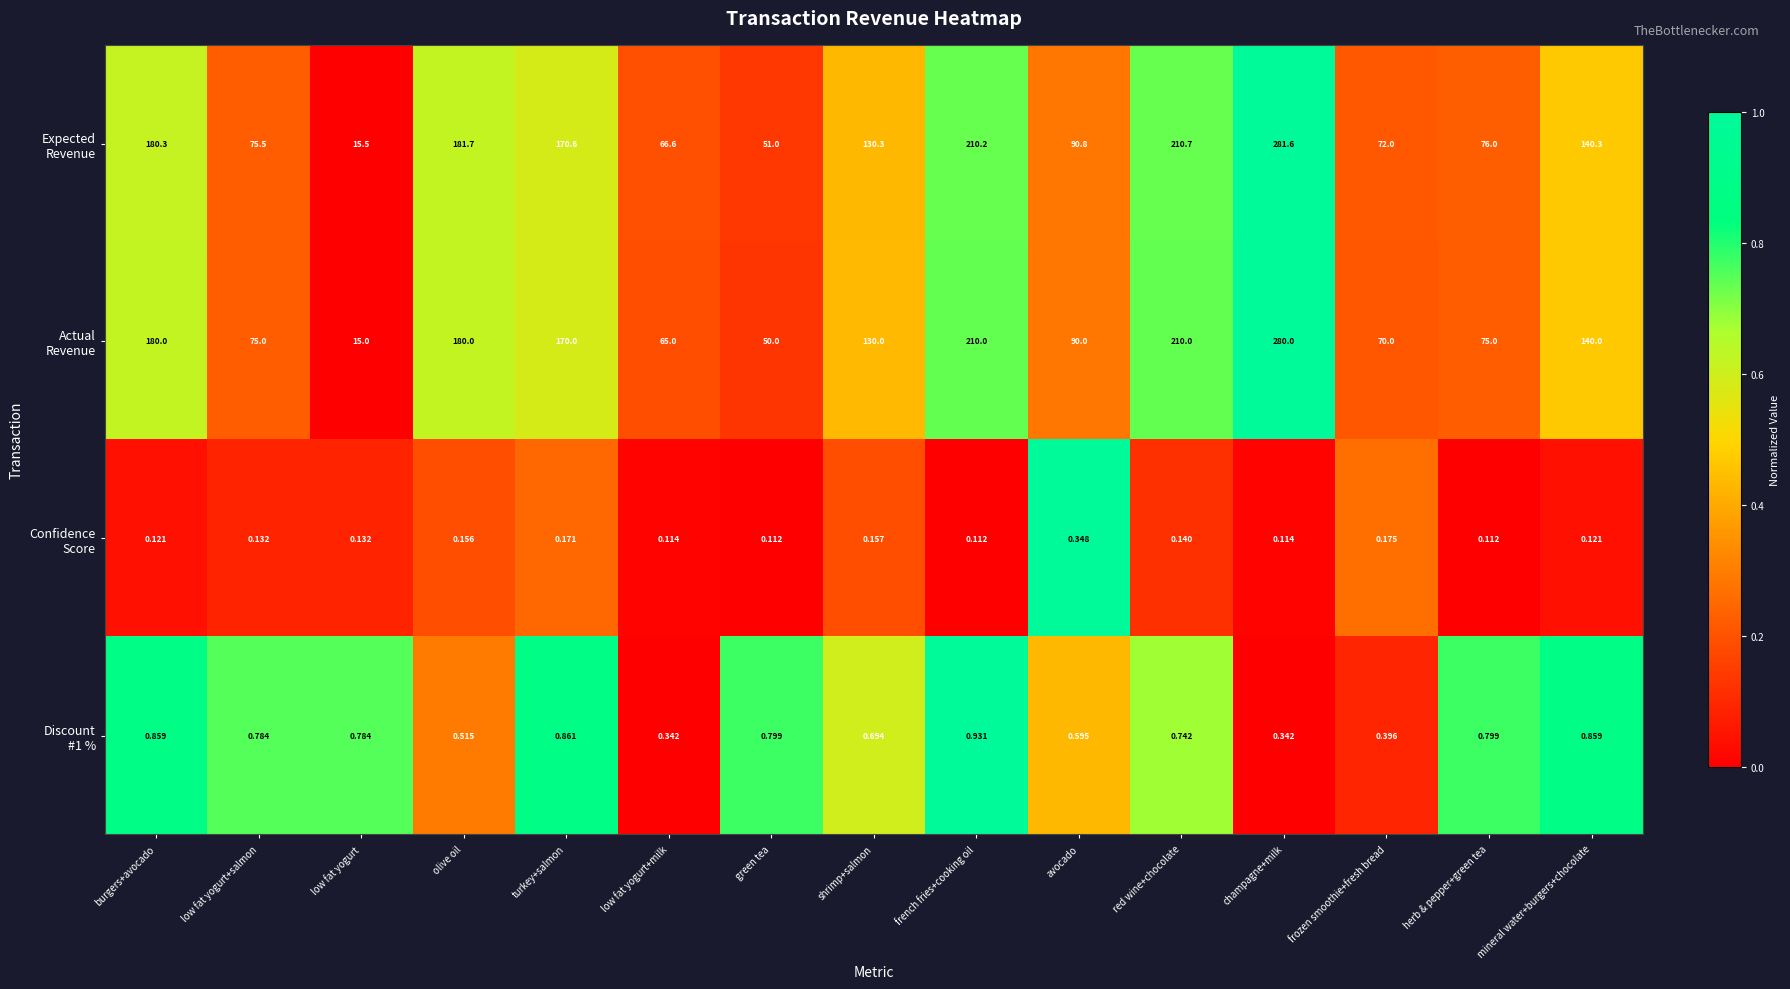

At which category does the chart reach its peak across all series?

champagne+milk